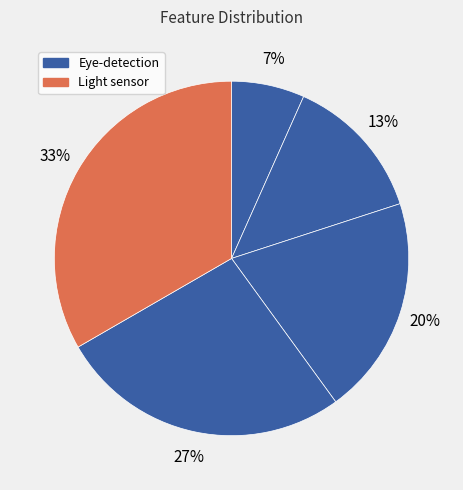

Count the number of slices in the pie.

5